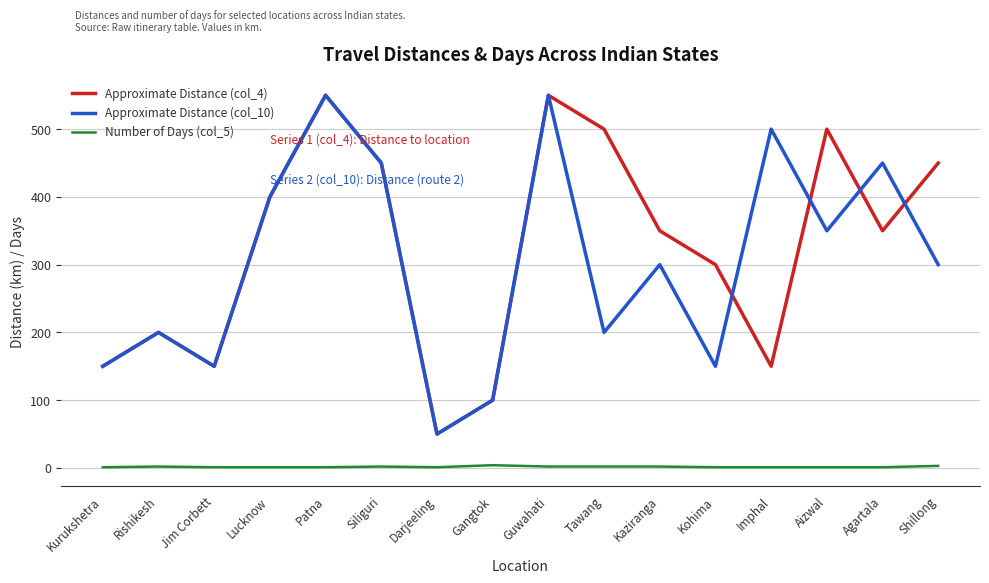

Which category has the lowest value in the Approximate Distance (col_10) series?

Darjeeling